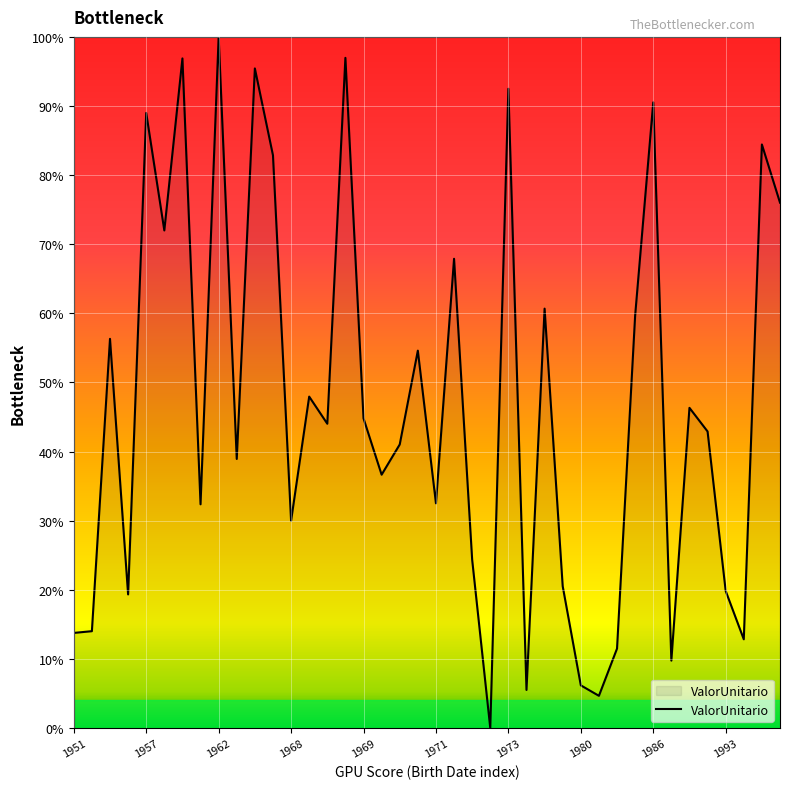

What is the greatest value displayed?

100.0